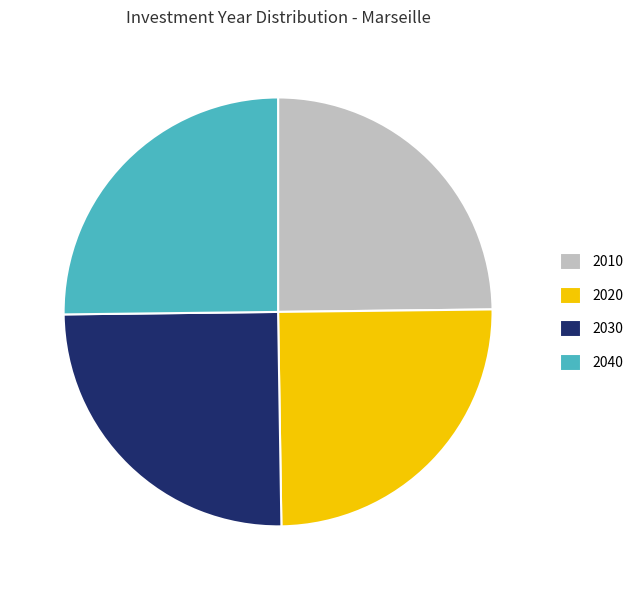

Count the number of slices in the pie.

4